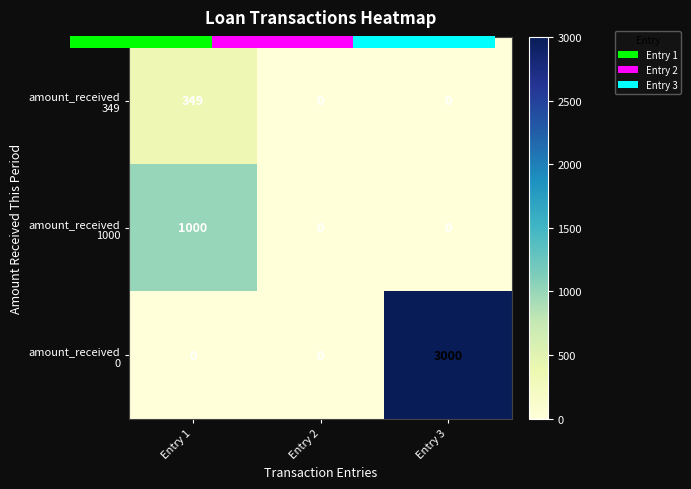

What is the difference between the maximum and minimum values in the amount_received 1000 series?

1000